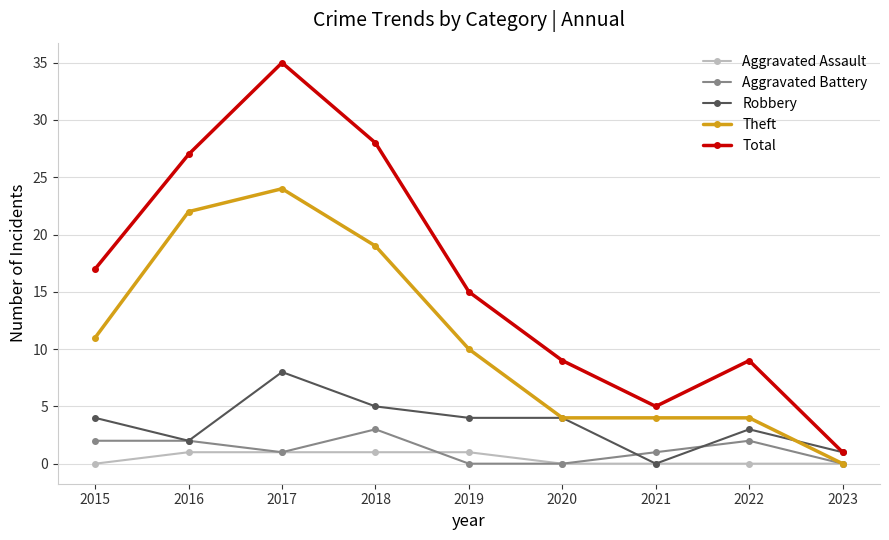

How many data points does each series have?

9